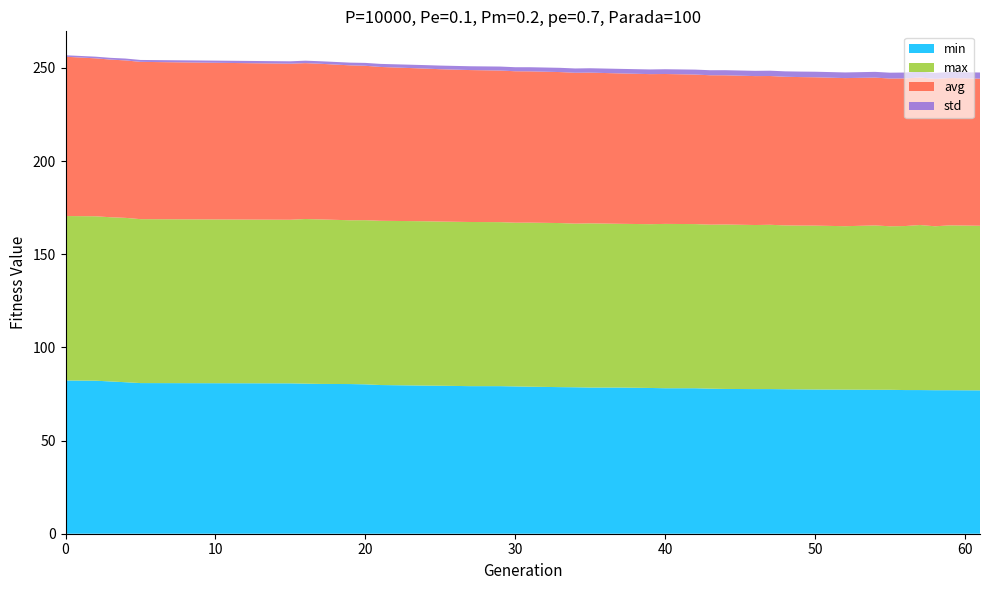

Reading left to right, list all the values displayed in this chart.

min: 0=82.3	2=82.1	3=81.7	4=81.3	5=80.9	15=80.7	16=80.6	17=80.4	19=80.3	20=80.2	21=79.8	24=79.5	25=79.4	27=79.2	29=79.2	30=79.1	31=78.9	33=78.7	34=78.6	35=78.5	37=78.5	39=78.2	40=78.1	42=78.1	43=77.9	44=77.7	46=77.6	47=77.6	48=77.6	49=77.5	50=77.4	52=77.3	54=77.3	55=77.3	56=77.1	57=77.1	58=77.0	59=77.0	61=77.0
max: 0=88.3	2=88.3	3=88.1	4=88.2	5=88.0	15=87.8	16=88.4	17=88.3	19=87.9	20=88.1	21=88.2	24=88.2	25=88.1	27=88.1	29=88.0	30=87.9	31=88.1	33=88.1	34=87.8	35=88.1	37=87.9	39=87.9	40=88.2	42=88.1	43=88.0	44=88.3	46=88.1	47=88.2	48=87.9	49=87.9	50=88.0	52=87.7	54=88.2	55=87.8	56=88.0	57=88.6	58=88.0	59=88.5	61=88.3
avg: 0=85.5	2=84.8	3=84.6	4=84.5	5=84.4	15=83.8	16=83.7	17=83.6	19=83.2	20=82.9	21=82.6	24=81.9	25=81.8	27=81.6	29=81.4	30=81.3	31=81.2	33=81.0	34=81.0	35=80.9	37=80.7	39=80.5	40=80.5	42=80.3	43=80.2	44=80.1	46=79.9	47=79.9	48=79.8	49=79.7	50=79.6	52=79.5	54=79.4	55=79.3	56=79.2	57=79.2	58=79.1	59=79.1	61=79.0
std: 0=0.8	2=0.9	3=0.9	4=1.0	5=1.0	15=1.3	16=1.3	17=1.4	19=1.5	20=1.6	21=1.6	24=1.9	25=1.9	27=2.0	29=2.1	30=2.2	31=2.2	33=2.3	34=2.3	35=2.4	37=2.4	39=2.5	40=2.6	42=2.7	43=2.7	44=2.7	46=2.8	47=2.9	48=2.9	49=2.9	50=3.0	52=3.0	54=3.1	55=3.1	56=3.2	57=3.2	58=3.2	59=3.3	61=3.3